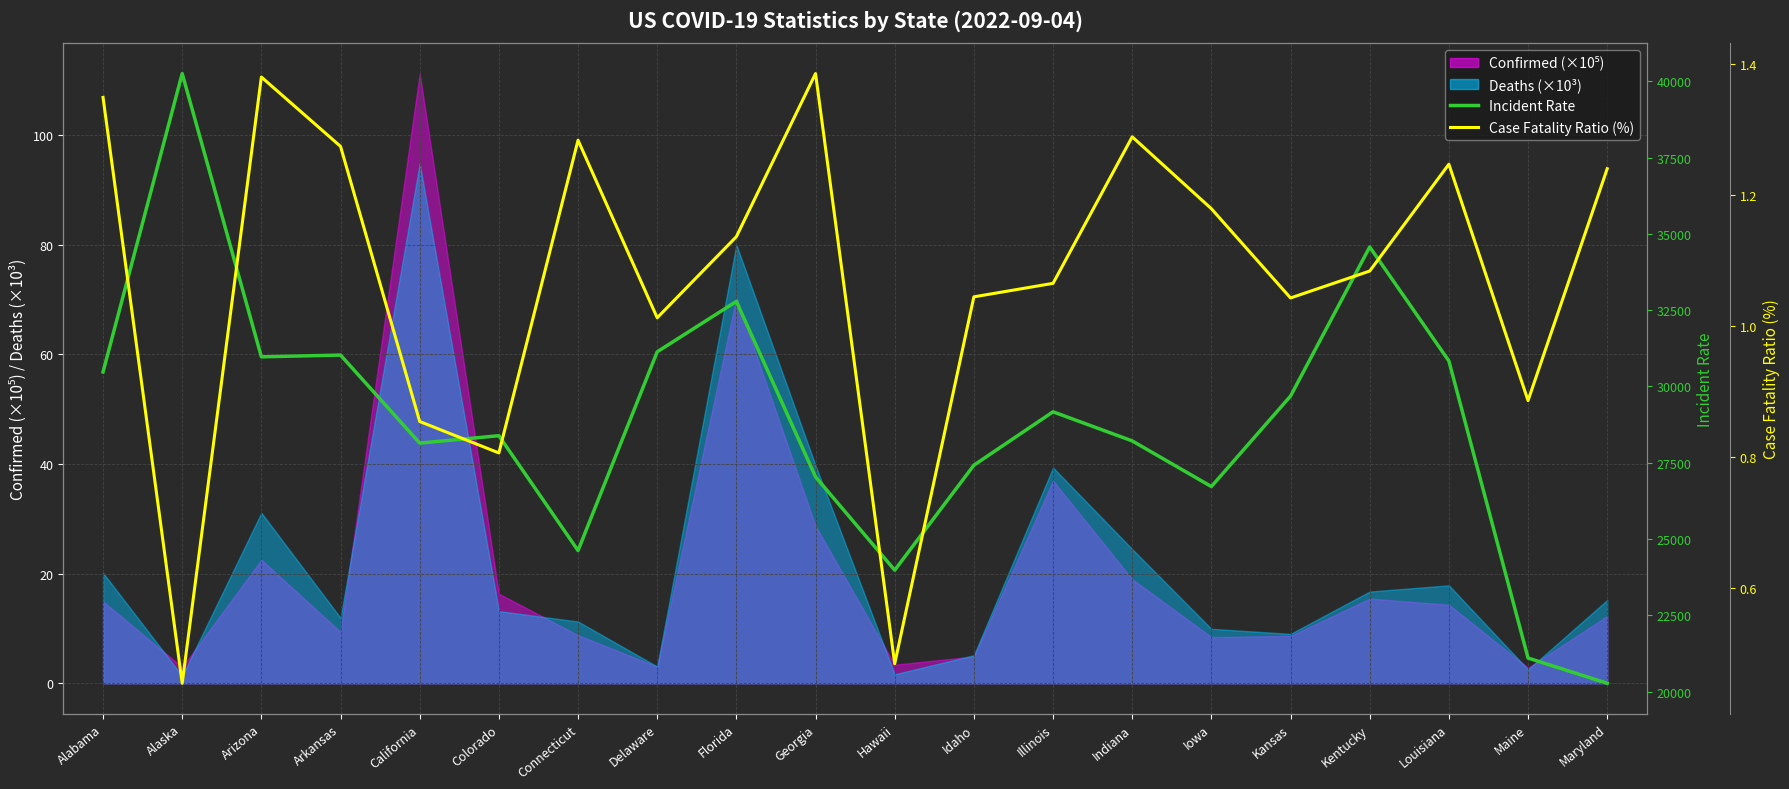

True or false: Incident Rate and Case Fatality Ratio (%) intersect in this chart.

False